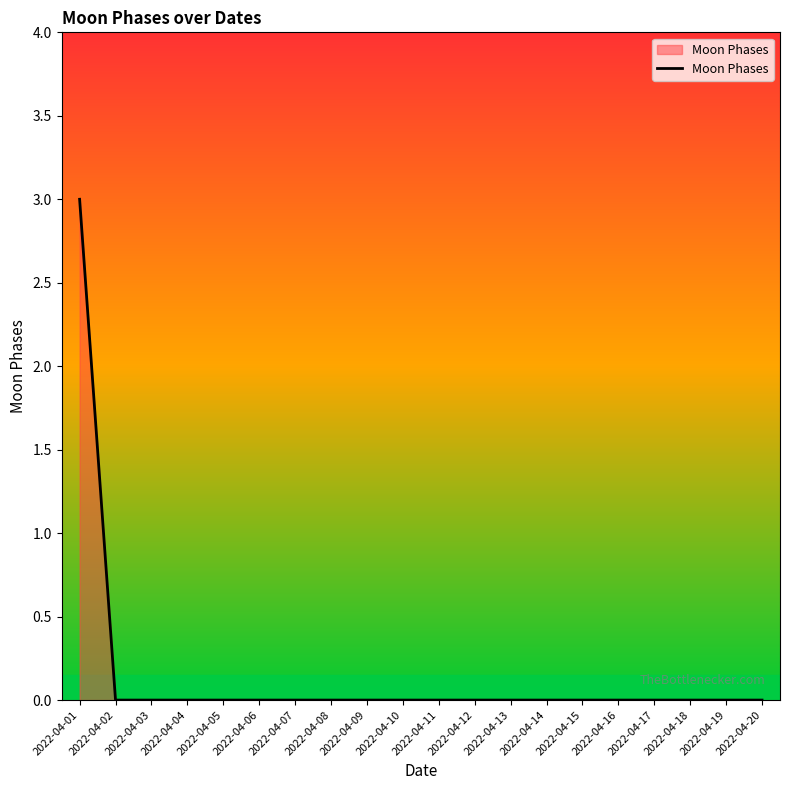

Reading left to right, what are all the values shown in this chart?

3	0	0	0	0	0	0	0	0	0	0	0	0	0	0	0	0	0	0	0